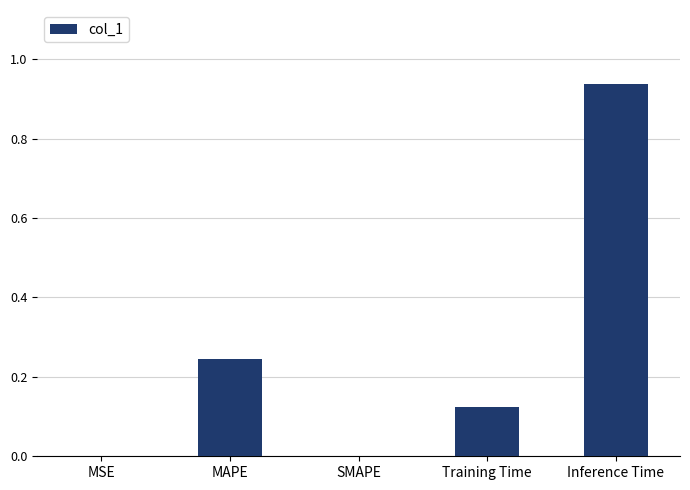

Which label corresponds to the largest value in the chart?

Inference Time